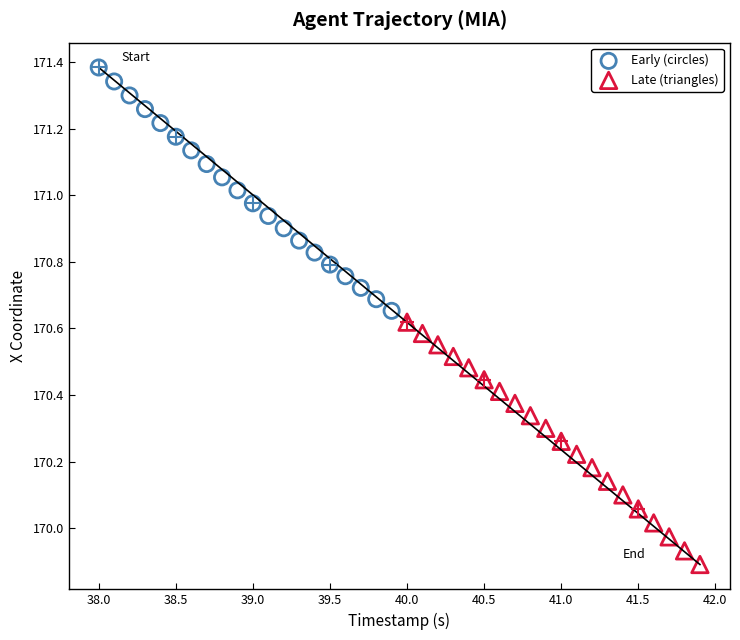

Which series reaches the minimum Y coordinate?

Late (triangles)